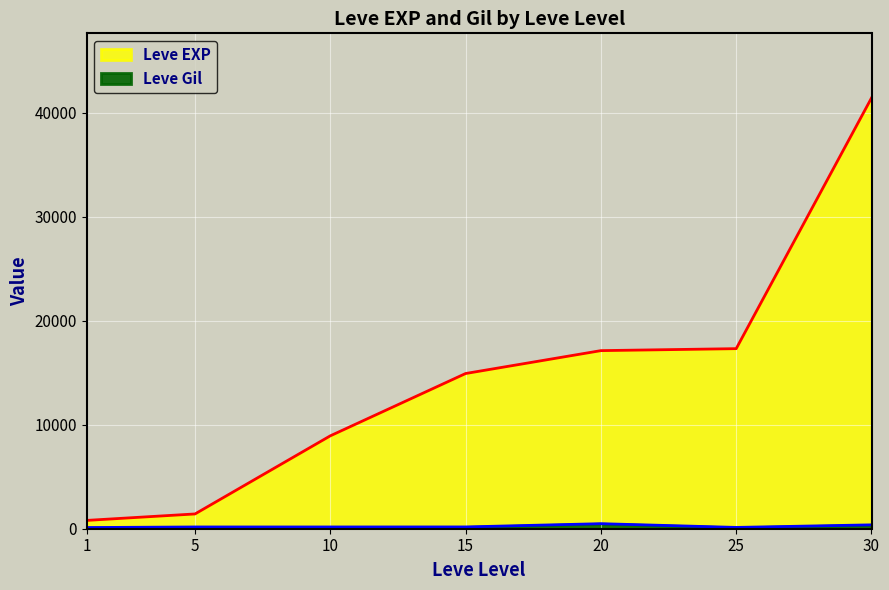

At how many categories does at least one series exceed 2230?

5